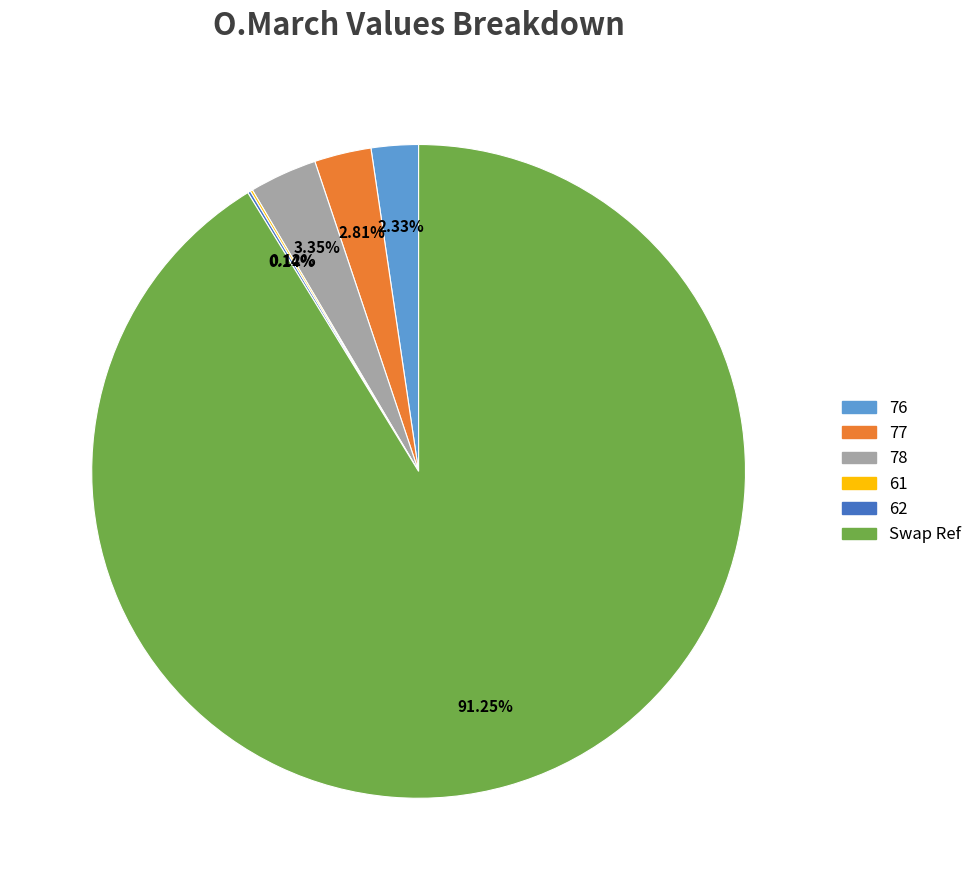

What is the largest slice in the pie chart?

Swap Ref